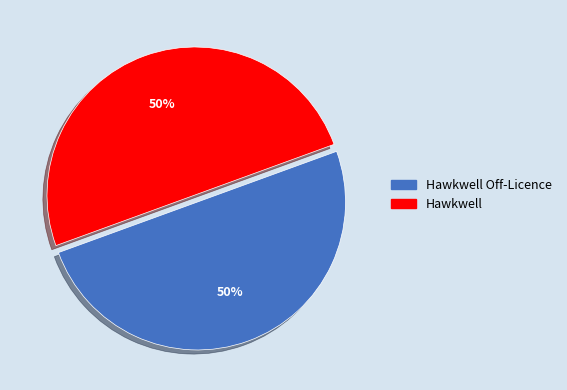

Do Hawkwell and Hawkwell Off-Licence together represent more than half of the pie?

Yes